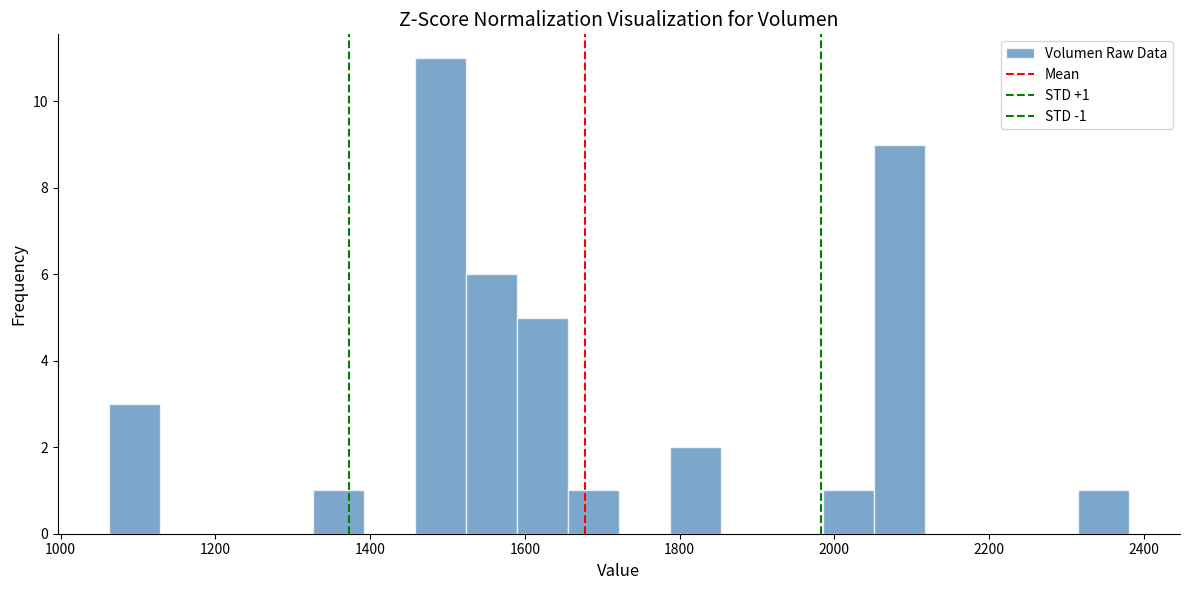

Around what value on the x-axis is the tallest bar? Give the approximate position of its centre, as read against the axis.

1500